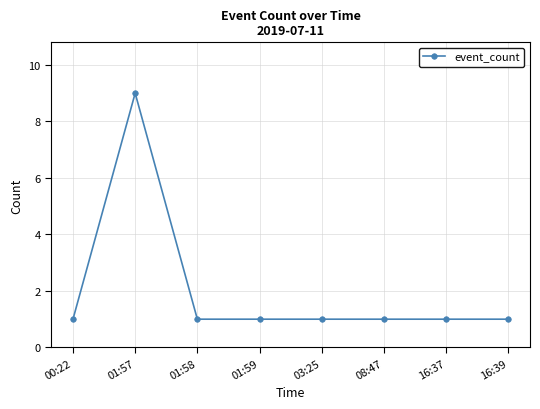

True or false: the data shows 1 at 08:47.

True